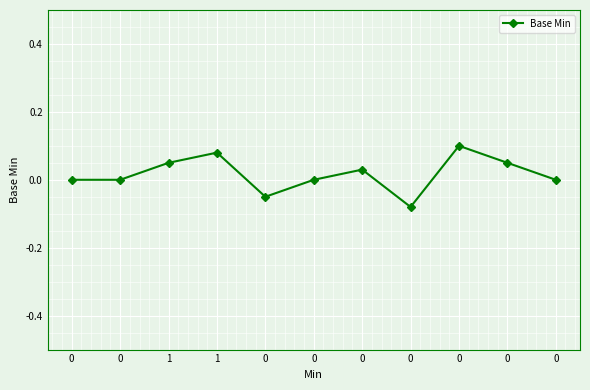

What is the difference between the values at 0 and 0?

0.1